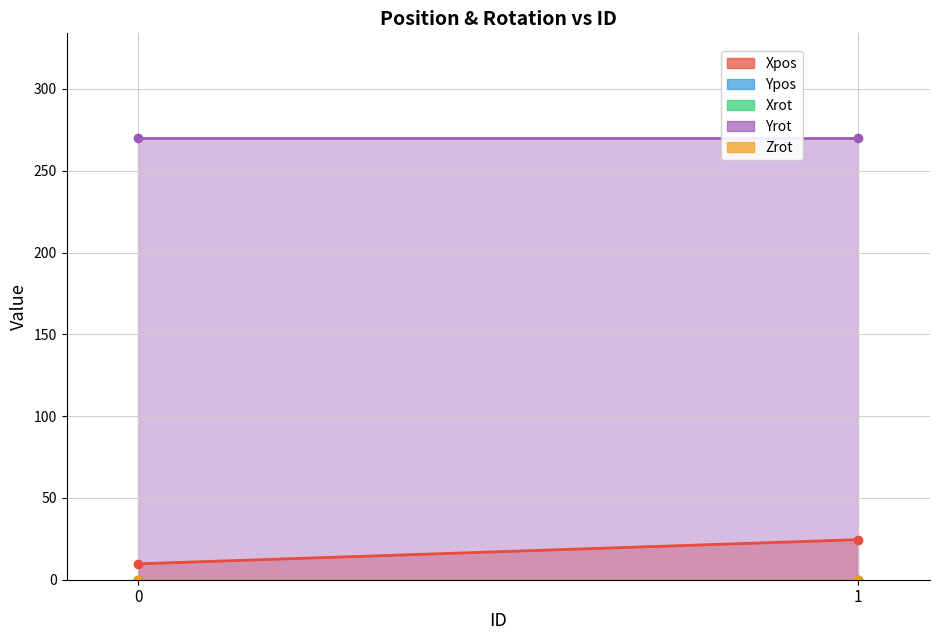

What is the spread (max minus min) of values at 0?

270.0